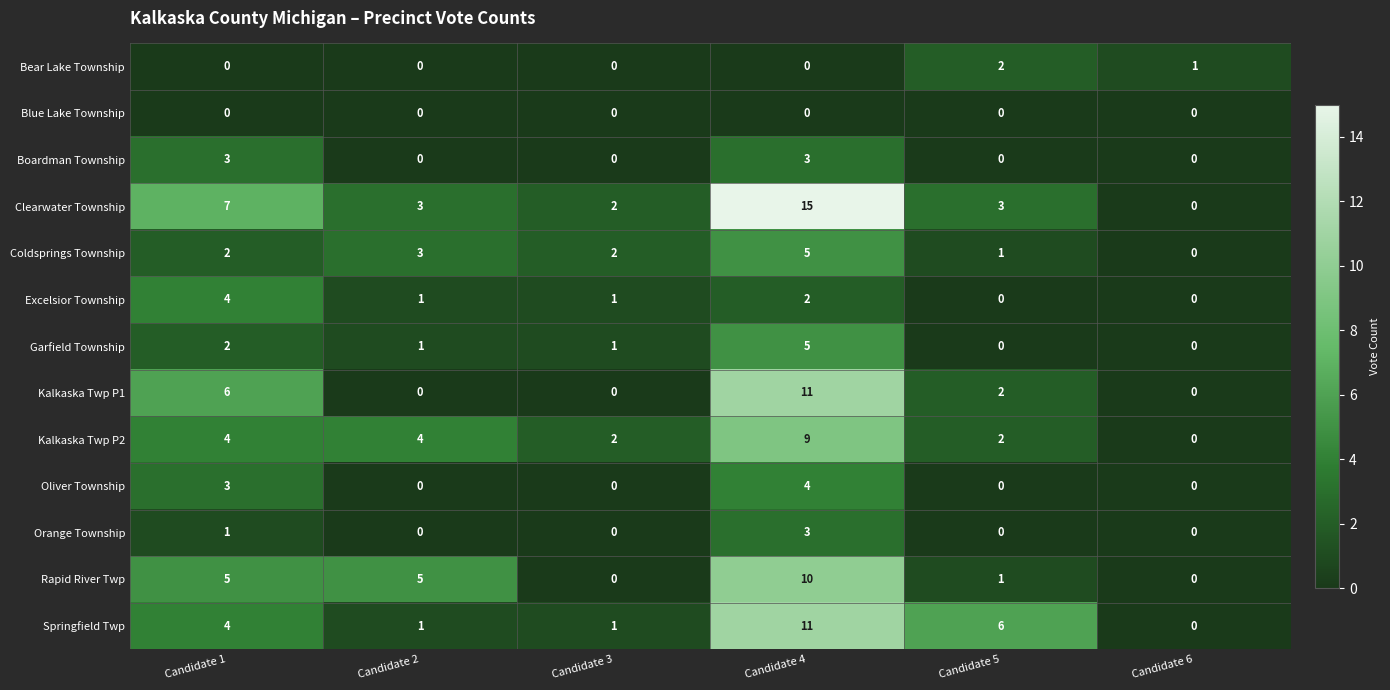

What is the difference between the maximum and second lowest values in the Clearwater Township series?

13